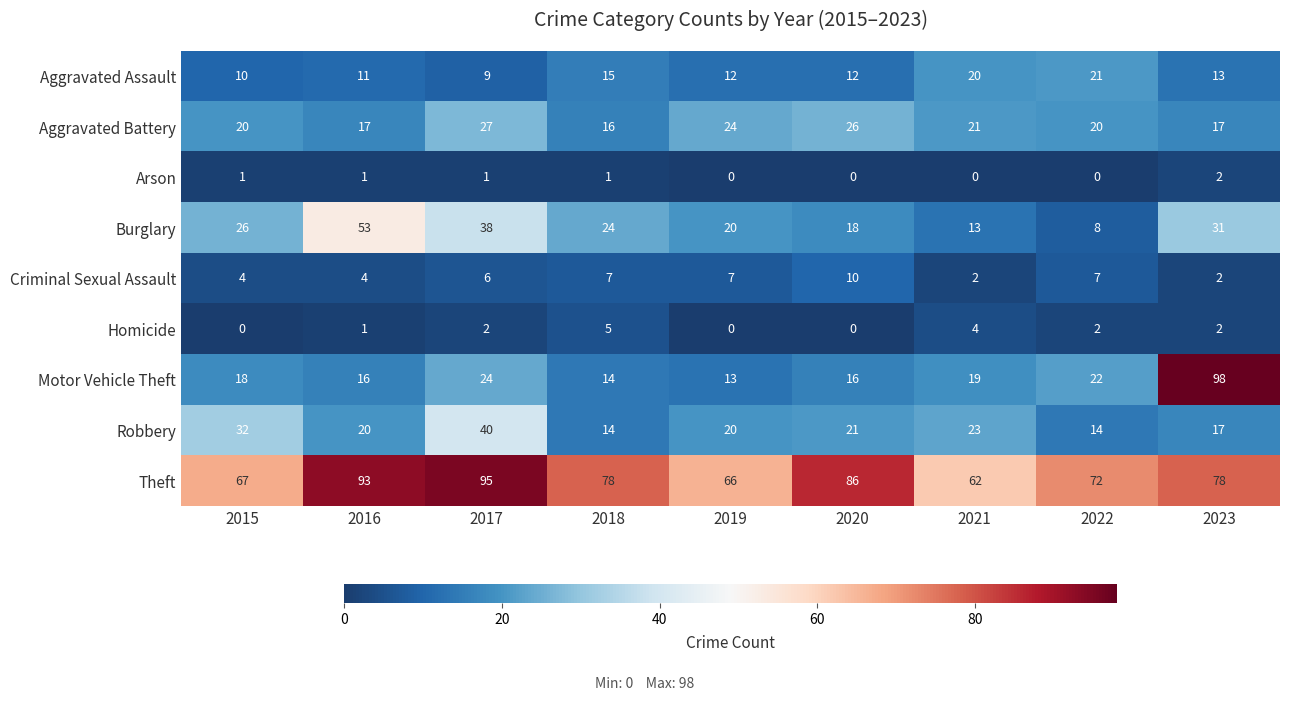

Count the number of data series in this chart.

9